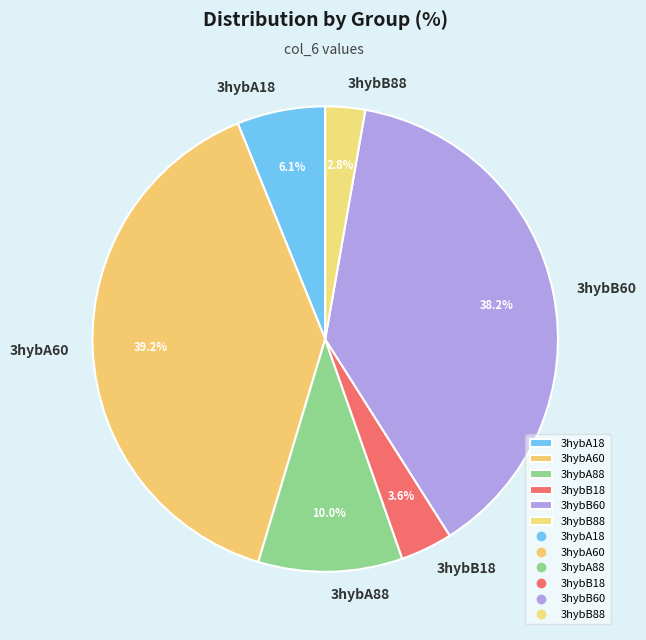

Does any single category account for the majority?

No